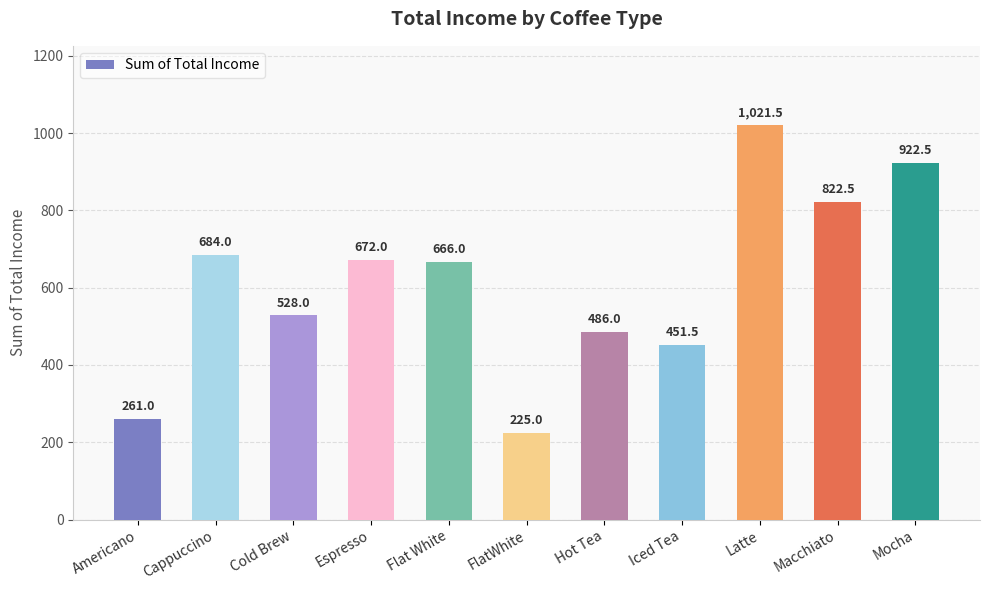

Between Hot Tea and Iced Tea, which is larger?

Hot Tea